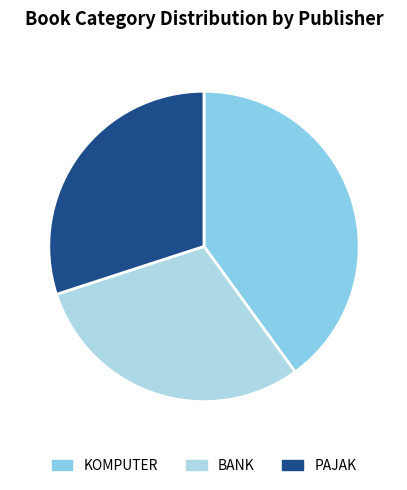

Does PAJAK account for over 50% of the chart?

No